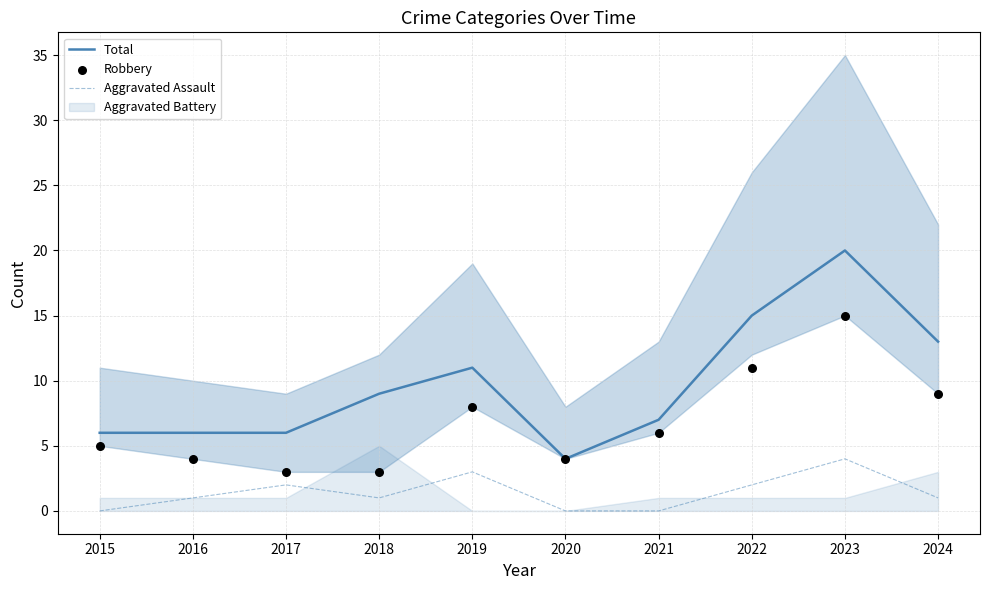

Is the value of Aggravated Assault at 2024 greater than the value of Total at 2019?

No